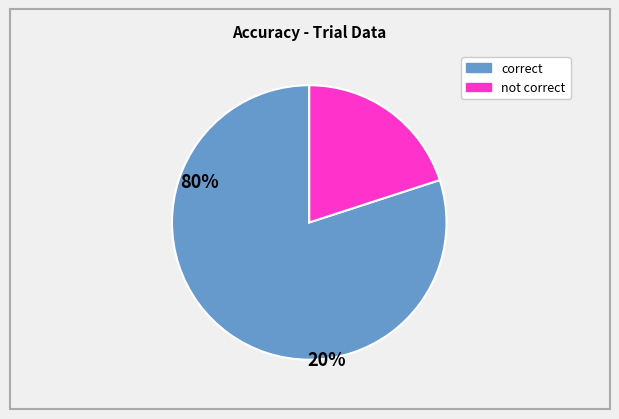

Does any single category account for the majority?

Yes